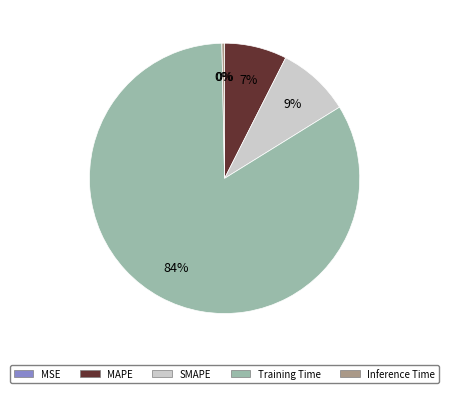

Which slice is the largest?

Training Time